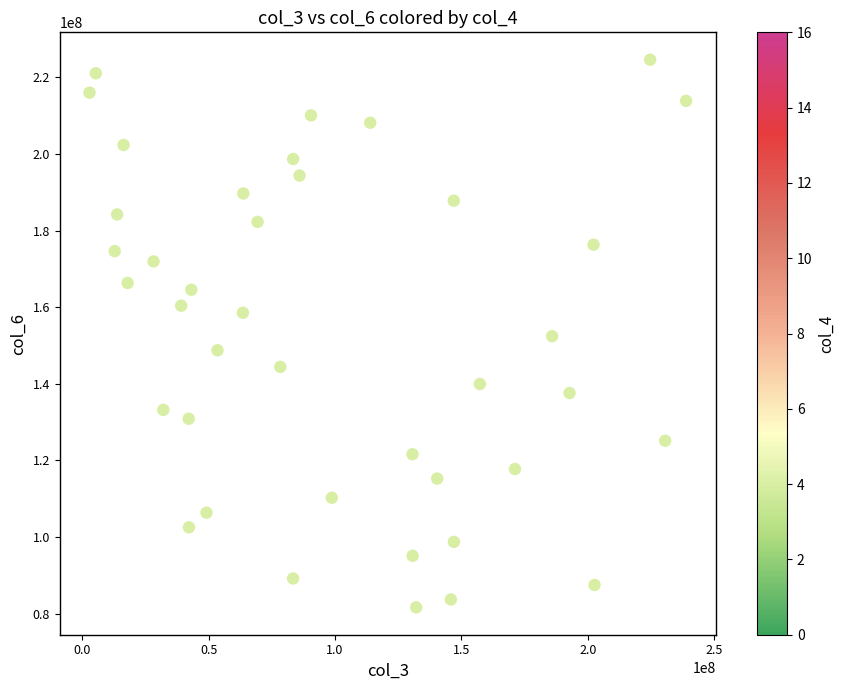

What is the range of Y values (max minus min)?

142996098